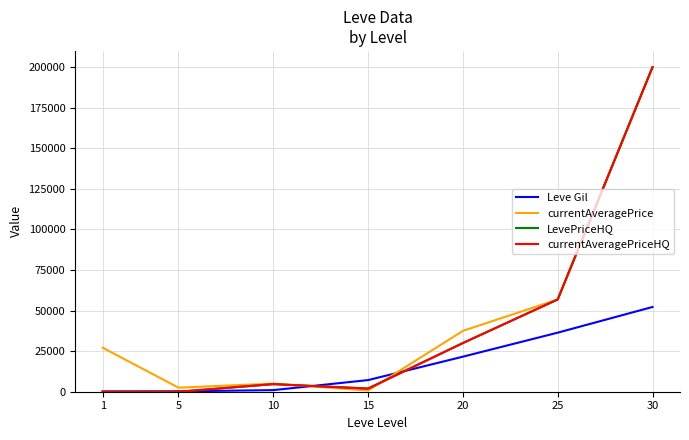

What is the sum of all currentAveragePriceHQ values?

293401